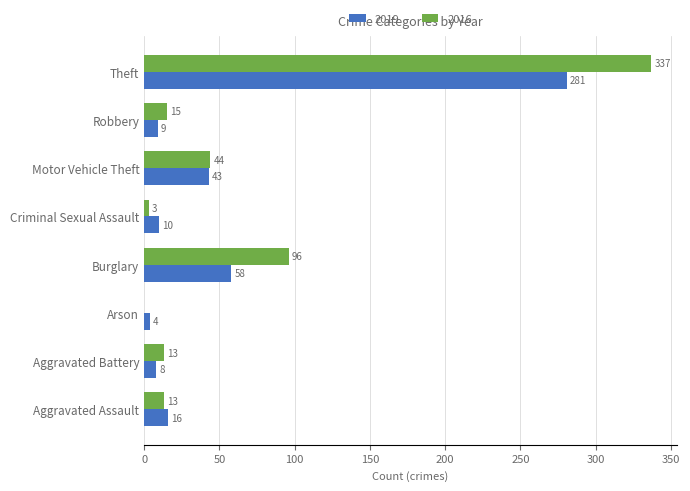

What are all the series names shown in the legend?

2019, 2016